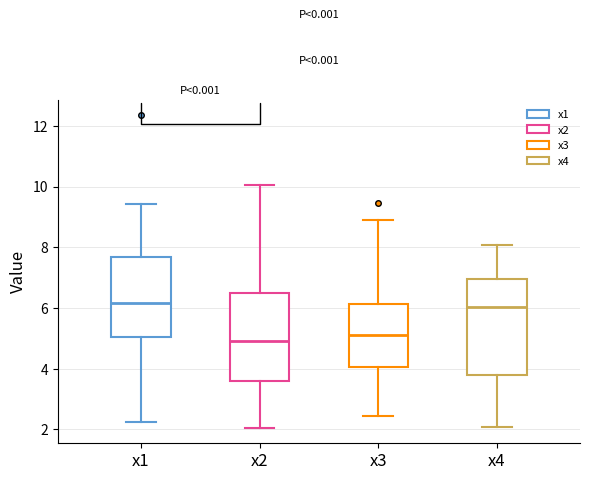

Reading left to right, read every box against the y-axis: the position of its median line, the range the box covers, and the ends of its whiskers. The values are not printed on the chart, so give them approximately, as read against the axis.

x1: median 6.2, box 5.0 to 7.6, whiskers 2.2 to 9.4
x2: median 5.0, box 3.6 to 6.6, whiskers 2.0 to 10.0
x3: median 5.2, box 4.0 to 6.2, whiskers 2.4 to 9.0
x4: median 6.0, box 3.8 to 7.0, whiskers 2.0 to 8.0